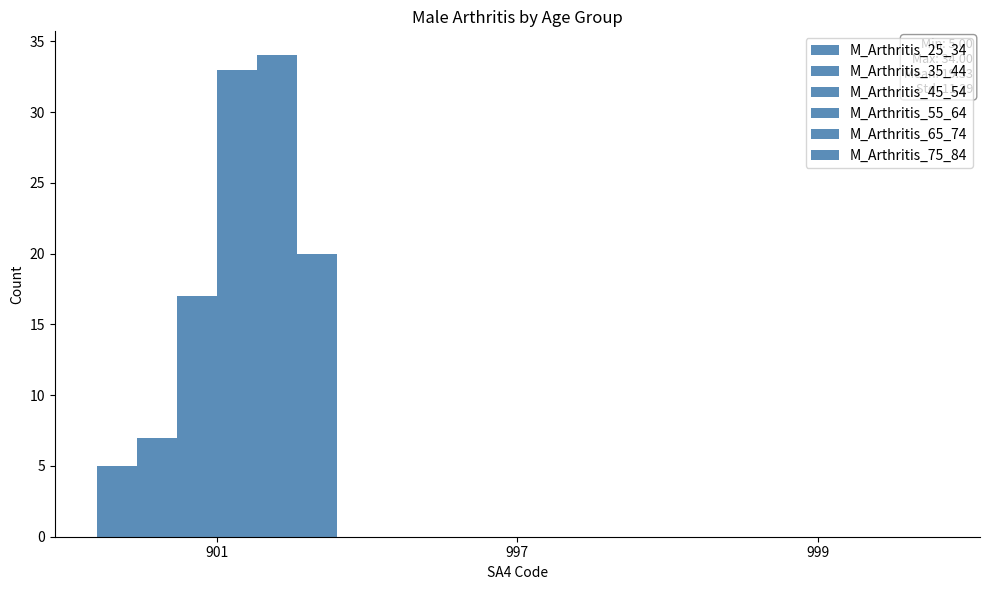

What is the sum of all M_Arthritis_25_34 values?

5